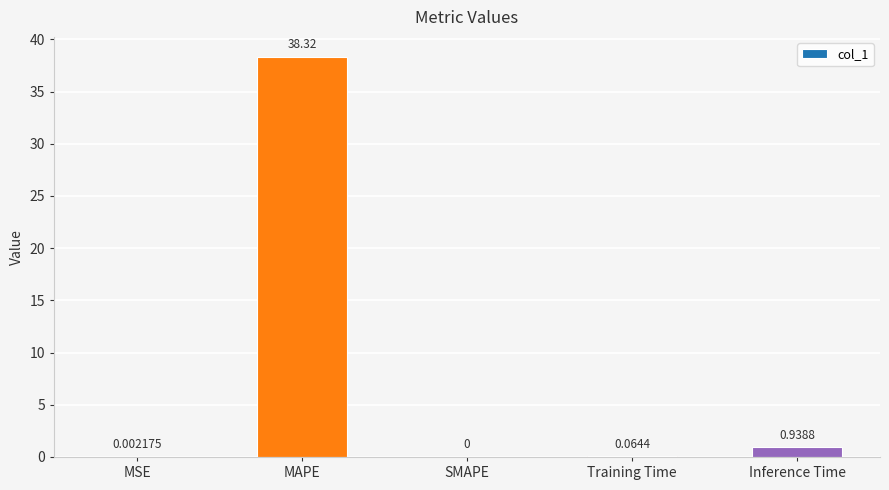

What is the sum of all values?

39.3